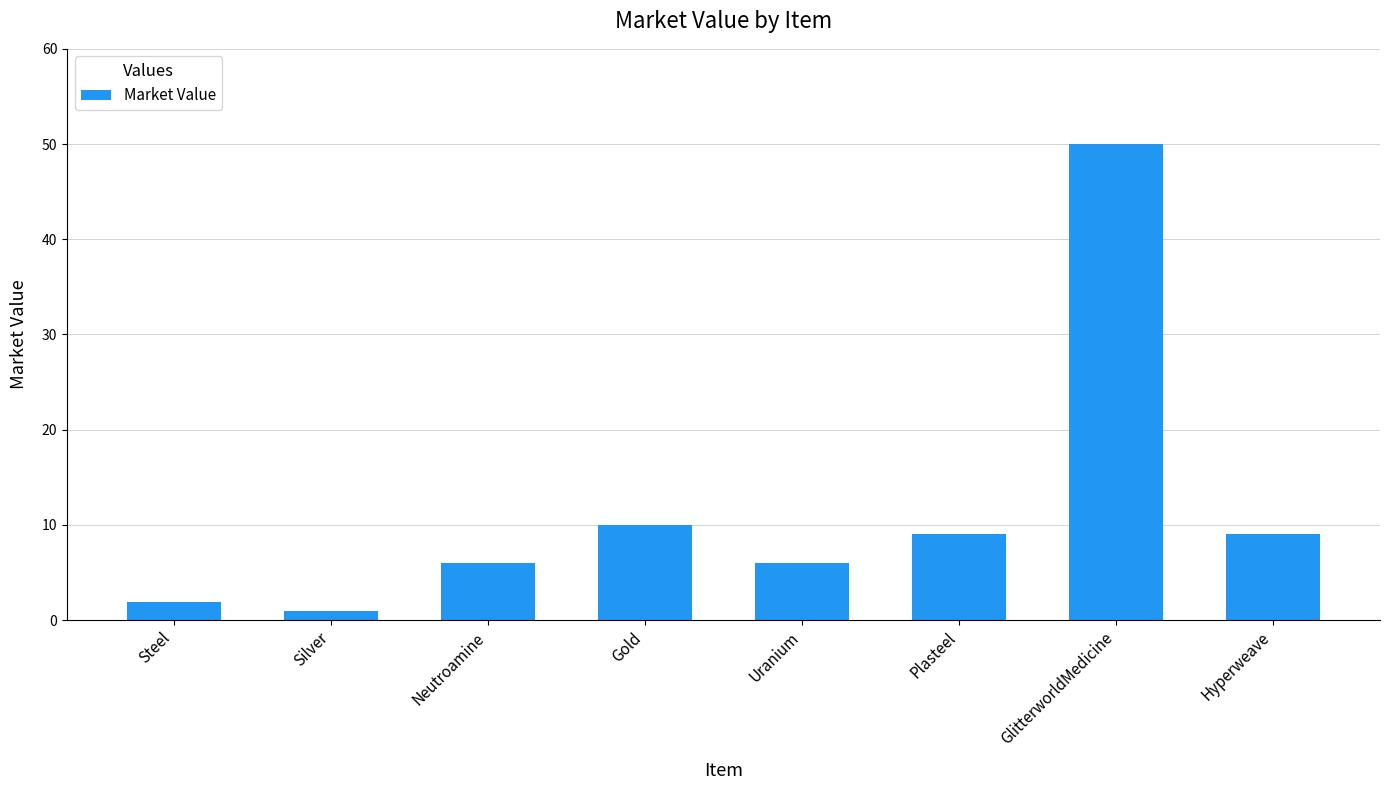

Approximately how many times larger is the value at Uranium compared to Neutroamine?

1.0